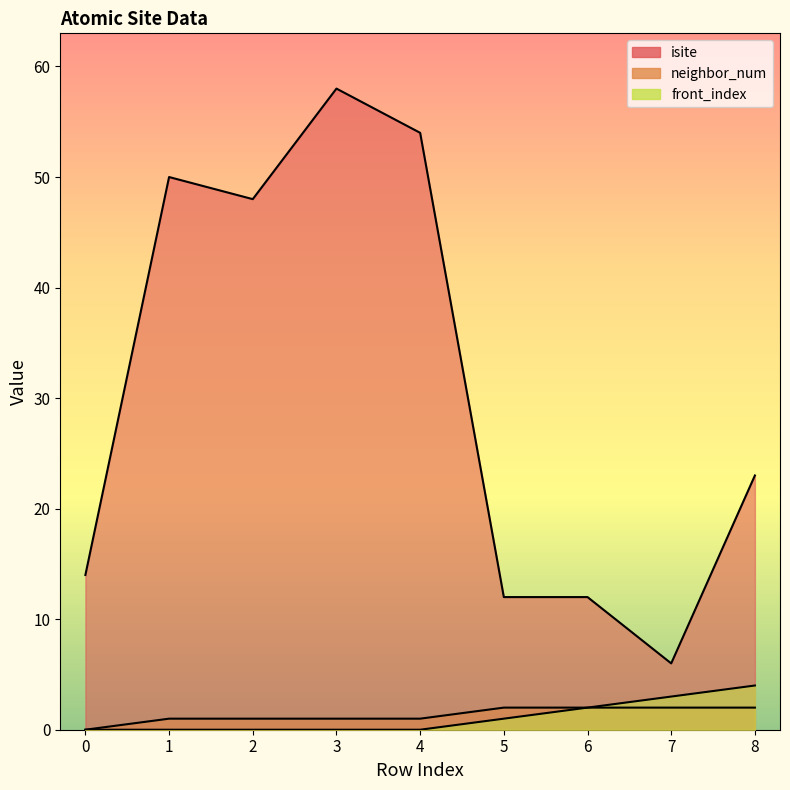

True or false: neighbor_num and front_index intersect in this chart.

False